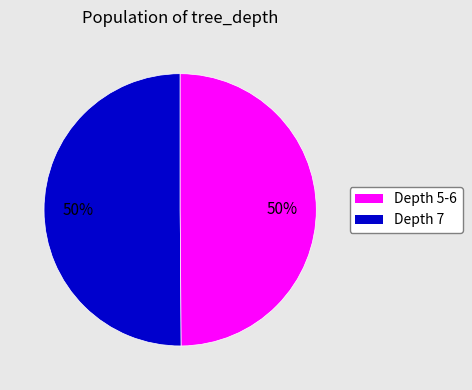

Do Depth 5-6 and Depth 7 together represent more than half of the pie?

Yes